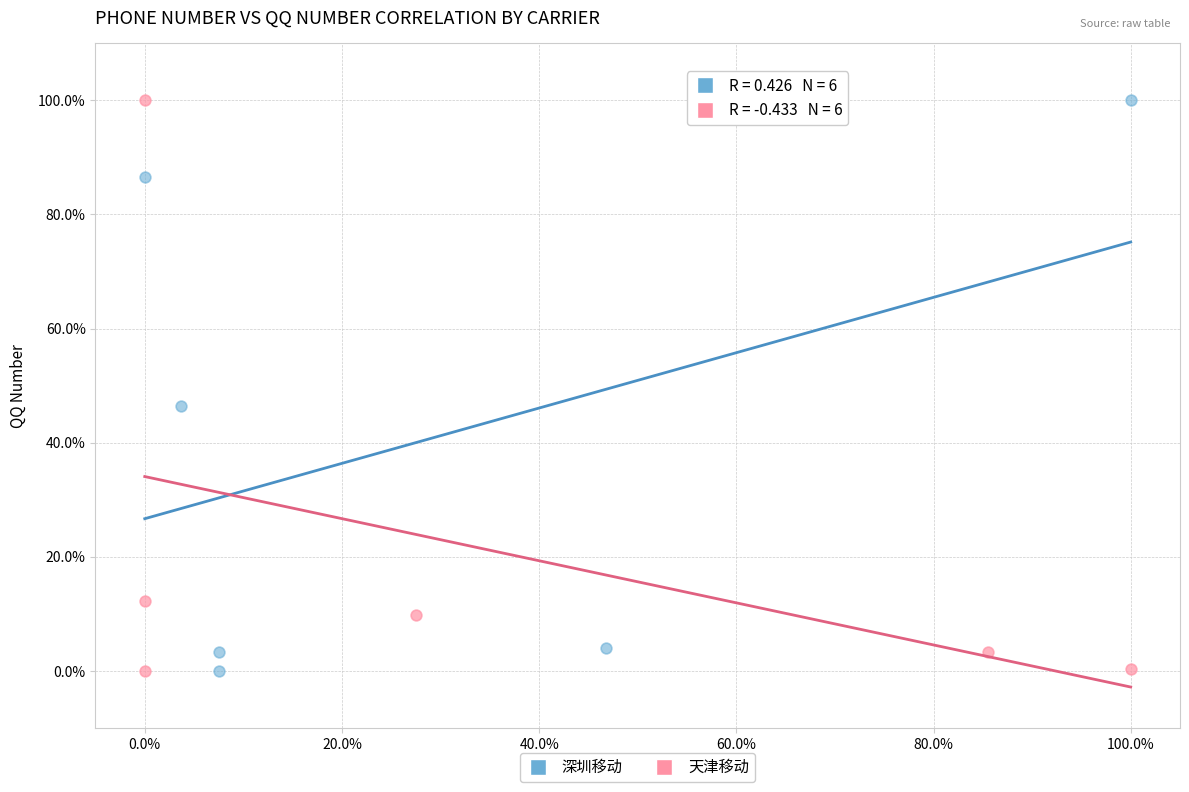

What are all the series names shown in the legend?

深圳移动, 天津移动